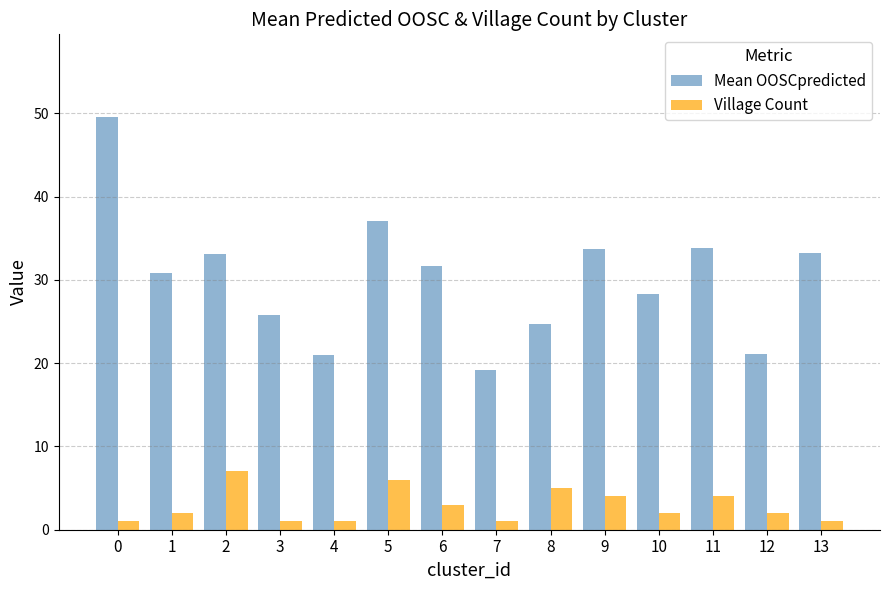

What is the sum of all Mean OOSCpredicted values?

423.2